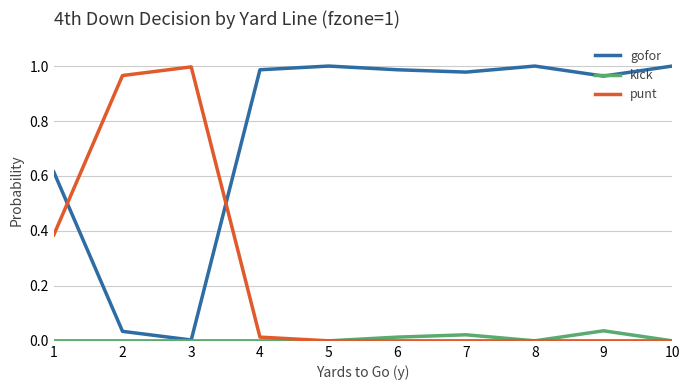

The value of gofor at 9 is 1.7. True or false?

False